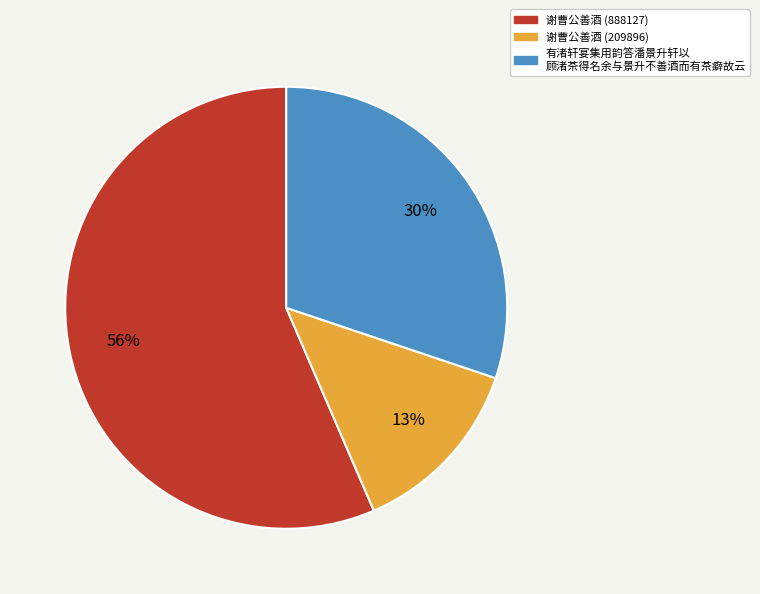

To the nearest percent, what is the difference between the largest and smallest slice percentages?

43%